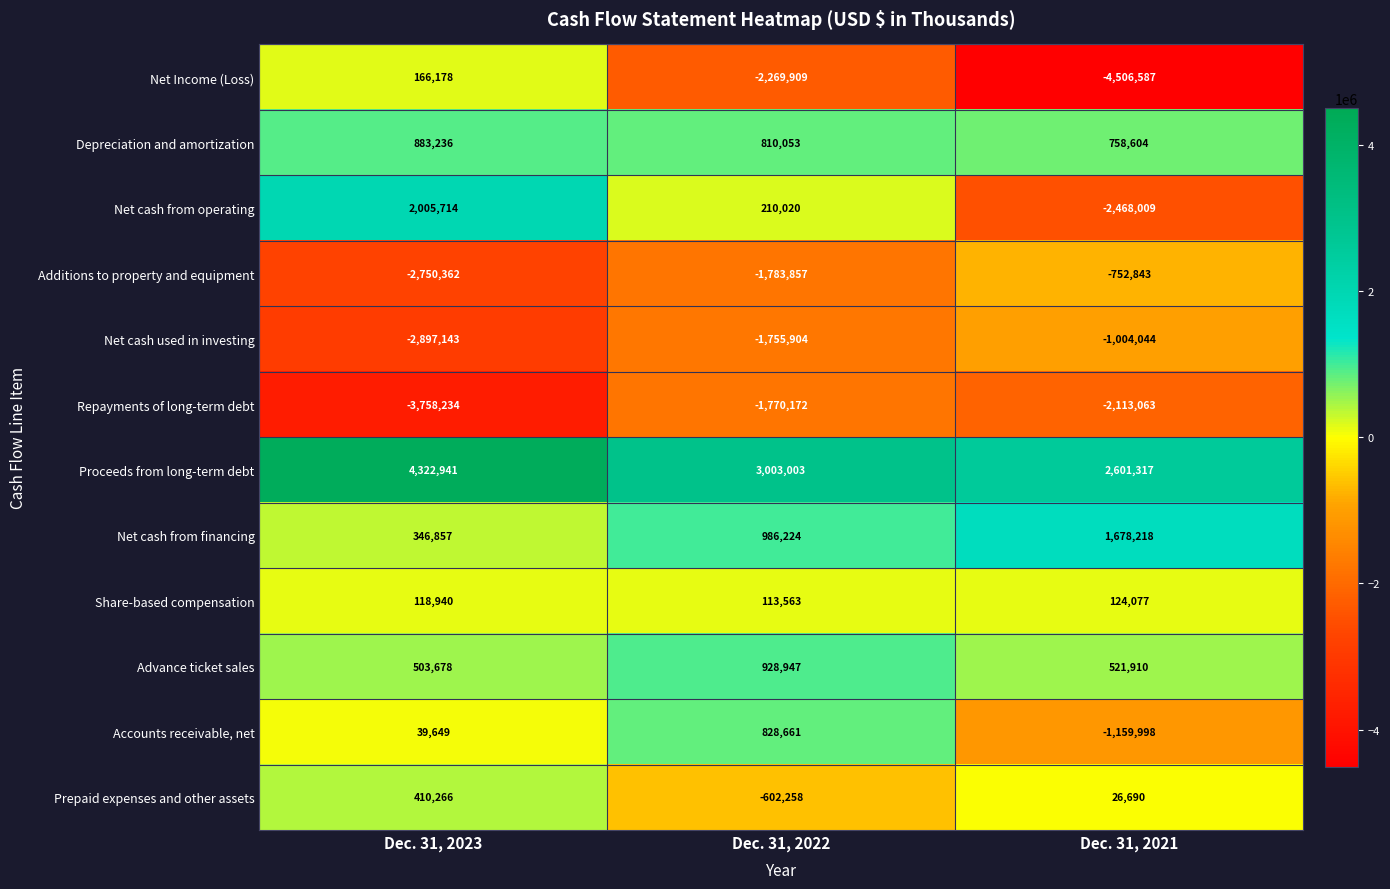

At Dec. 31, 2021, list the series in order from smallest to largest.

Net Income (Loss), Net cash from operating, Repayments of long-term debt, Accounts receivable, net, Net cash used in investing, Additions to property and equipment, Prepaid expenses and other assets, Share-based compensation, Advance ticket sales, Depreciation and amortization, Net cash from financing, Proceeds from long-term debt